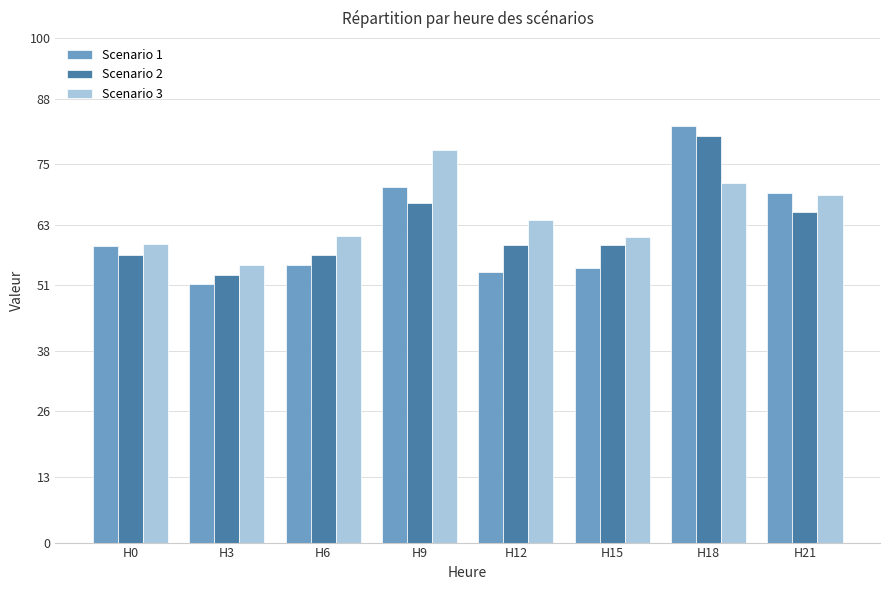

What is the maximum value for Scenario 1?

82.5